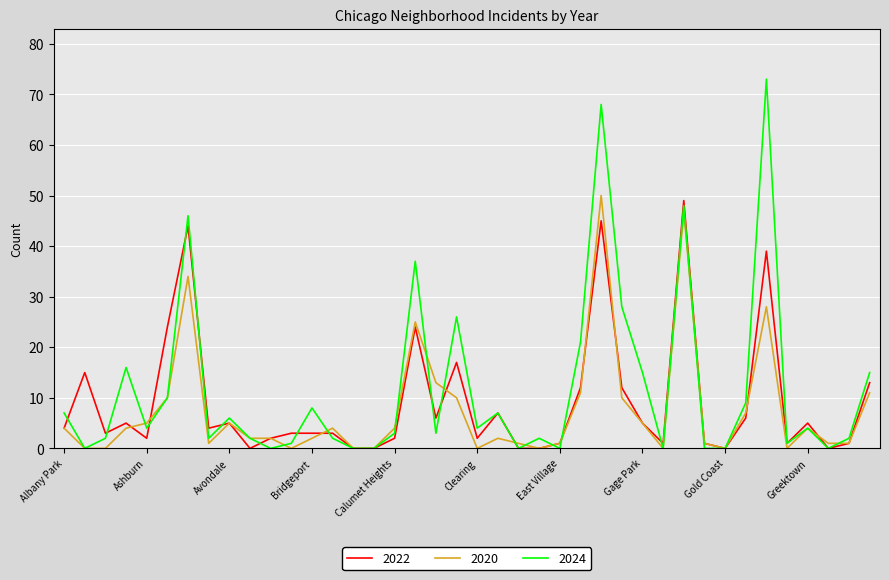

What is the maximum value shown in the chart?

73